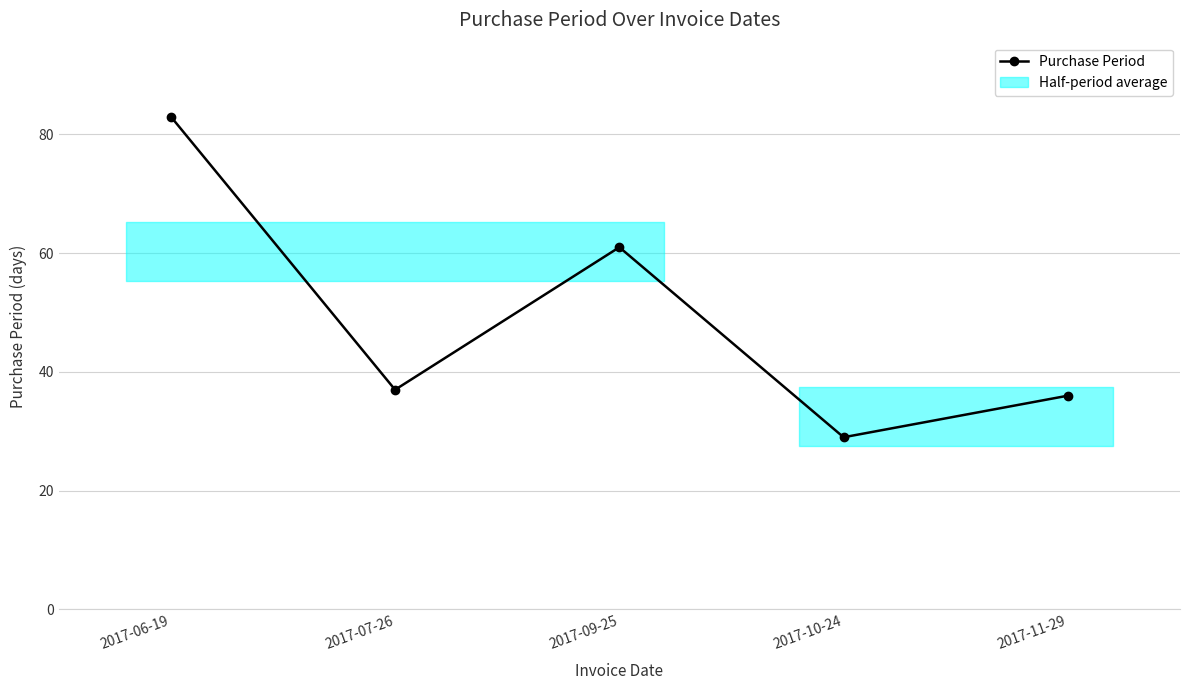

Reading left to right, extract all data points from this chart.

83	37	61	29	36